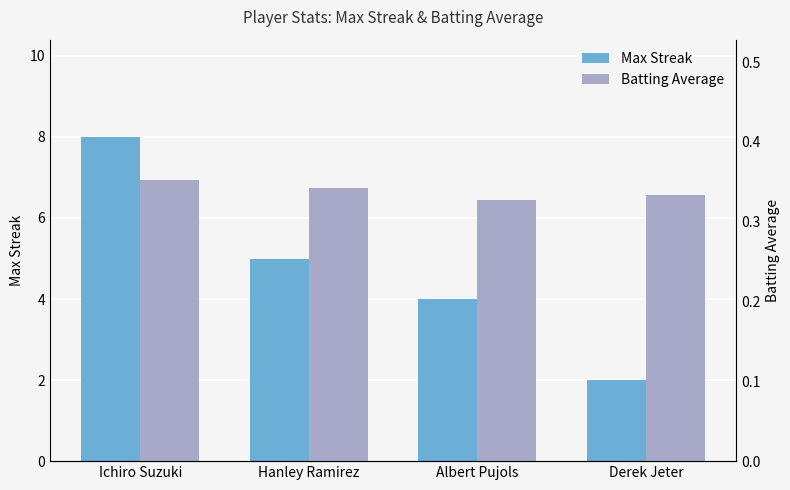

True or false: Max Streak has a value of 3.1 at Derek Jeter.

False